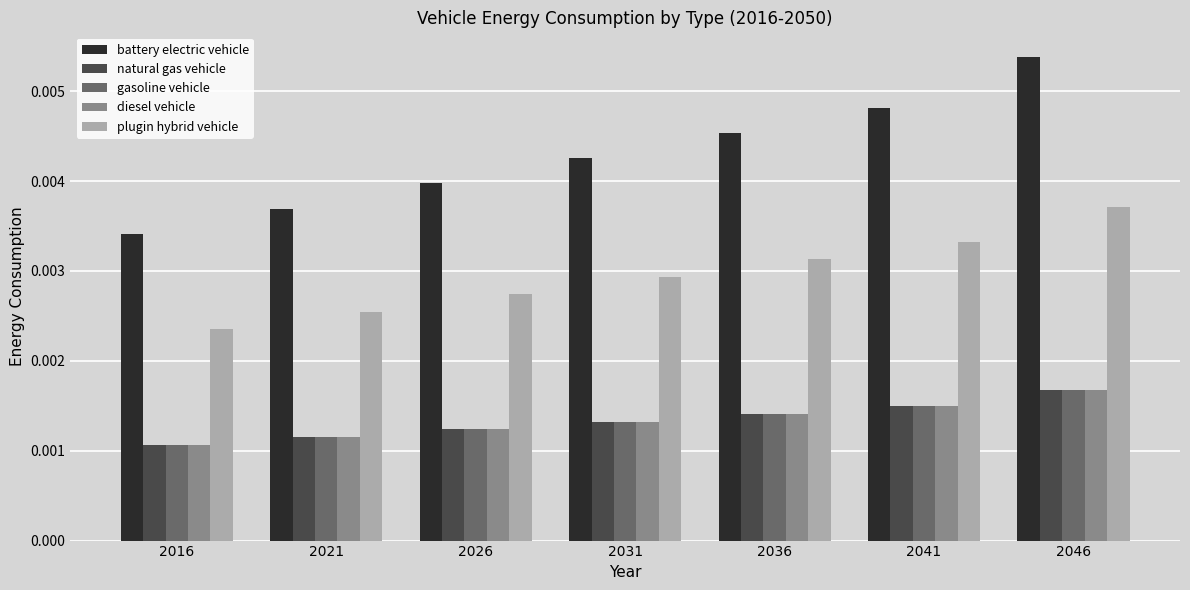

At which label does natural gas vehicle reach its peak?

2046